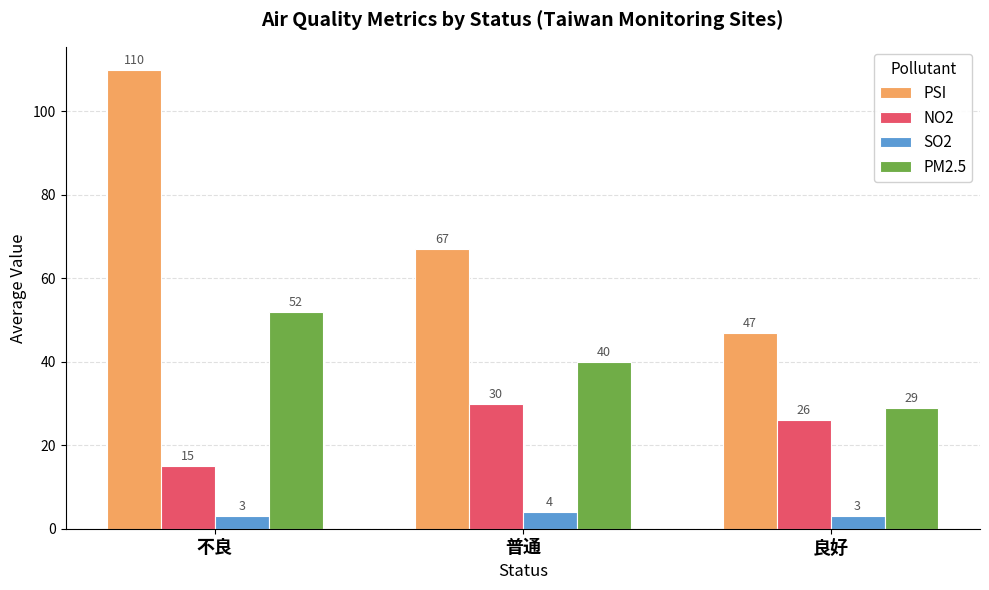

Which category has the lowest value in the PM2.5 series?

良好